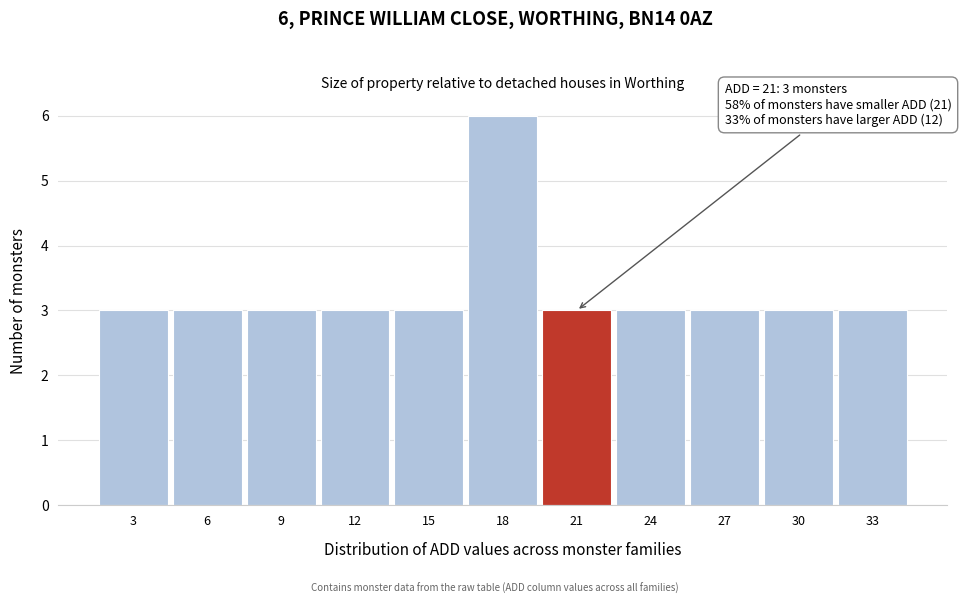

Reading left to right, what are all the values shown in this chart?

3	3	3	3	3	6	3	3	3	3	3